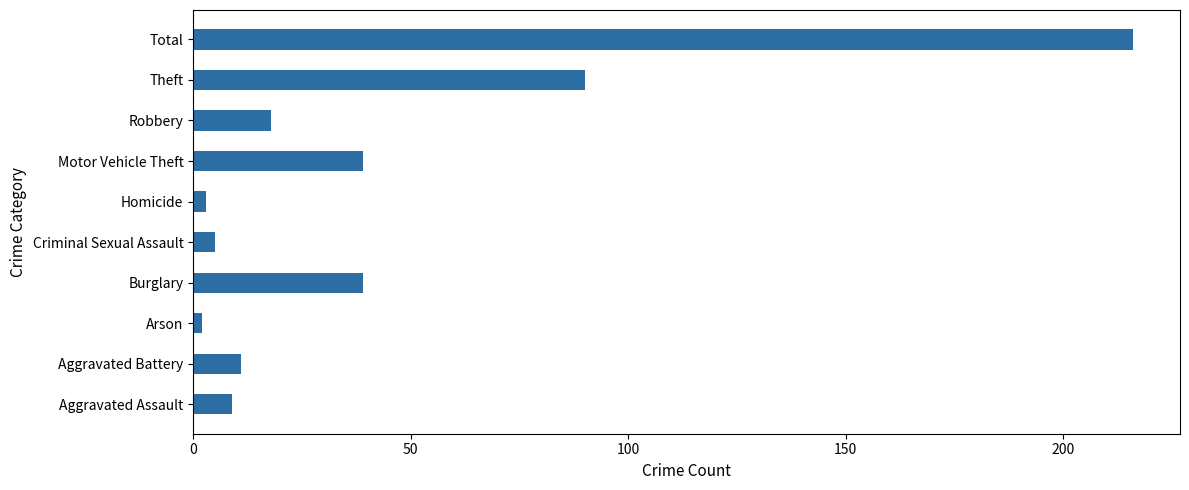

What is the greatest value displayed?

216